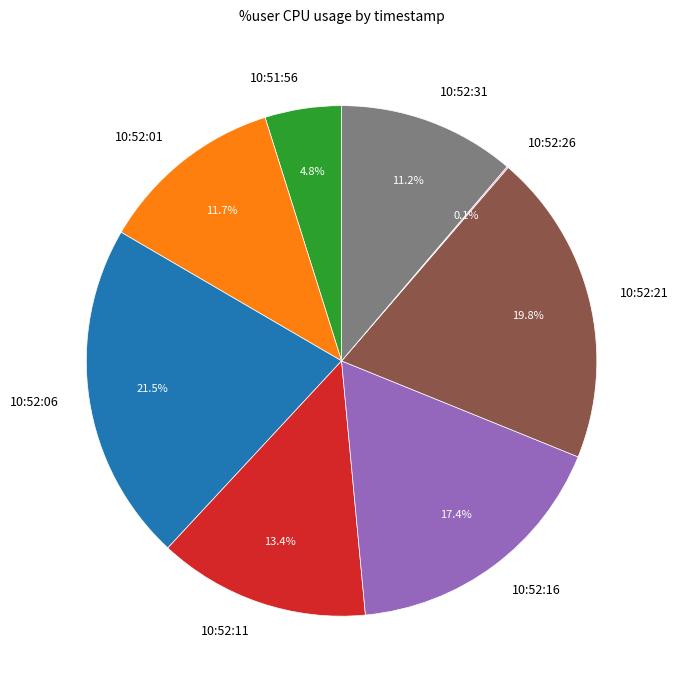

Is there any slice that represents more than half of the pie?

No